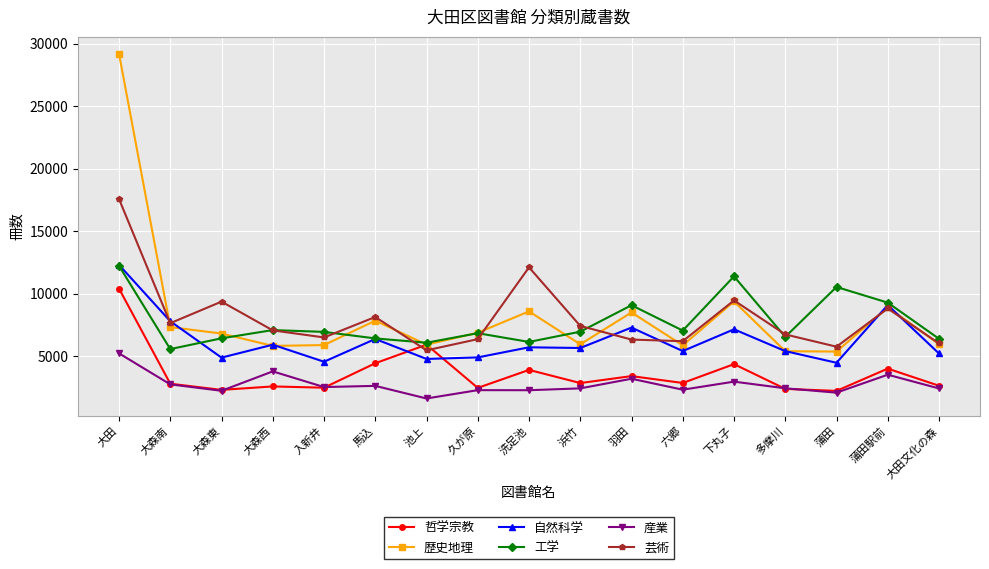

What is the minimum value for 哲学宗教?

2225